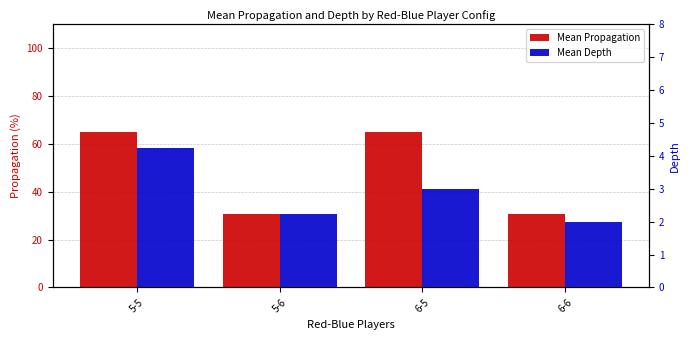

Reading left to right, extract all data points from this chart.

Mean Propagation: 65.0	30.7	65.2	30.7
Mean Depth: 4.2	2.2	3.0	2.0